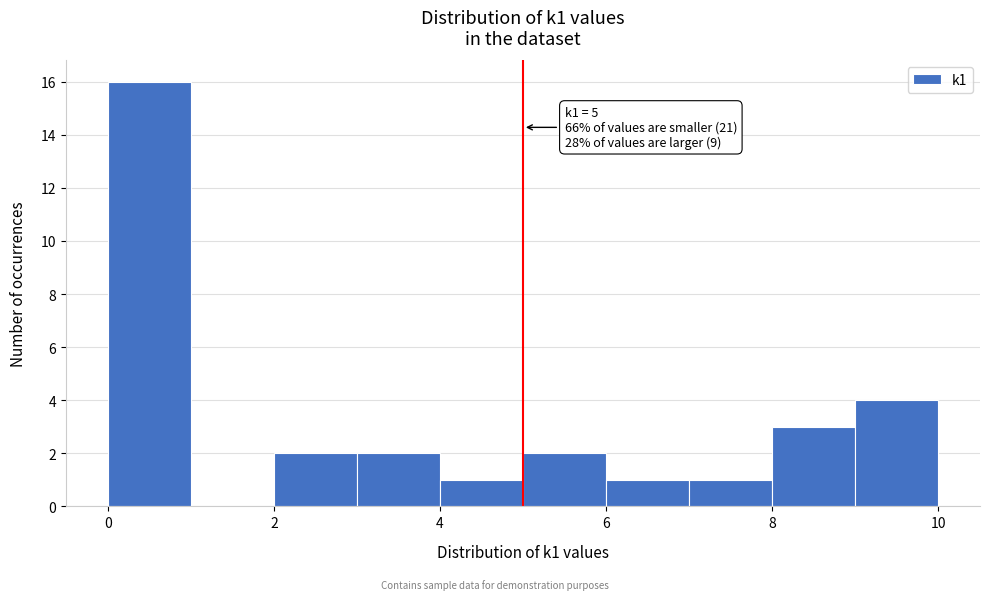

Over which range of the x-axis is the bar tallest?

0 to 1